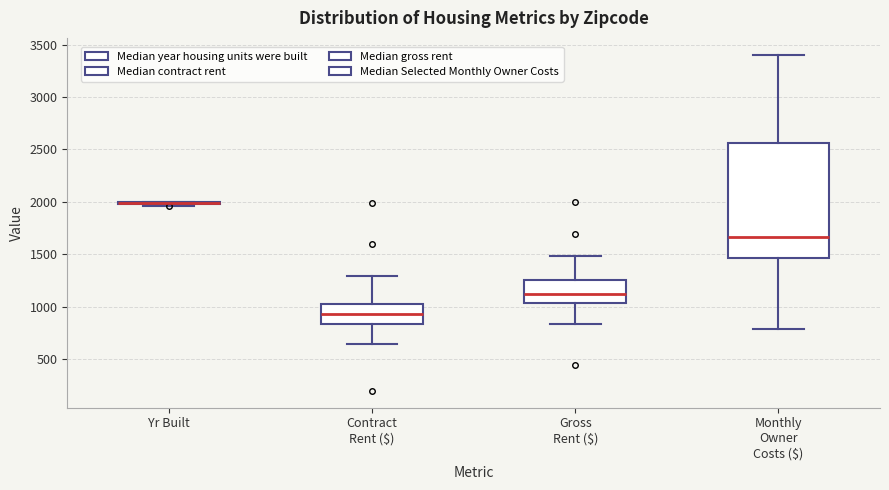

Which box is the tallest, from its lower edge to its upper edge?

Monthly Owner Costs ($)